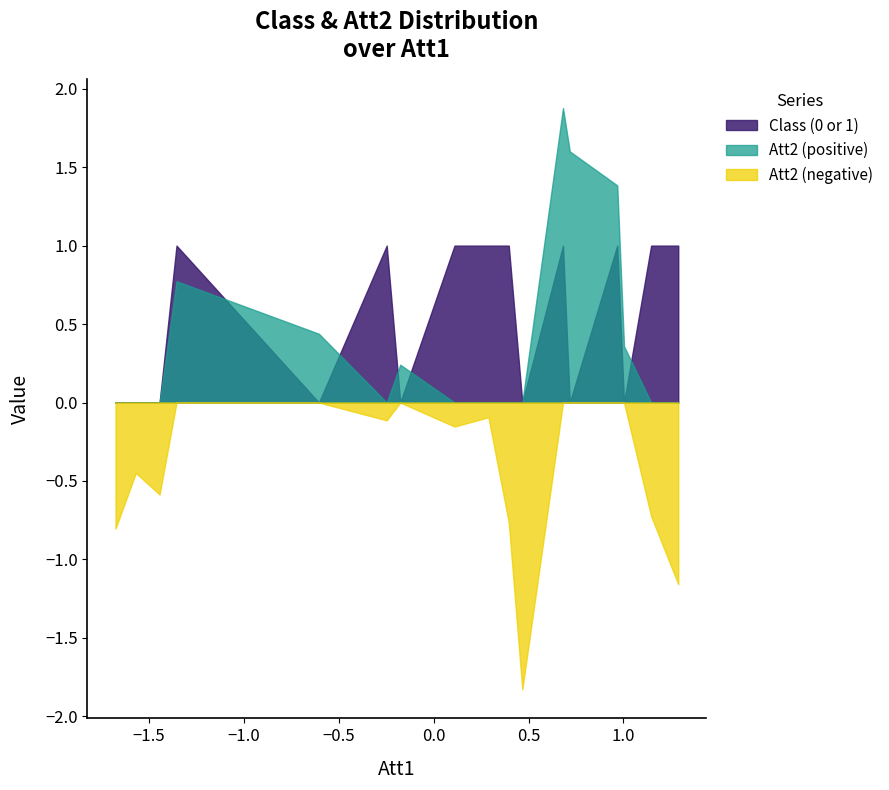

Rank the categories by Class=0 (Att2) value from lowest to highest.

10, 16, 0, 9, 15, 2, 1, 7, 5, 8, 6, 14, 4, 3, 13, 12, 11